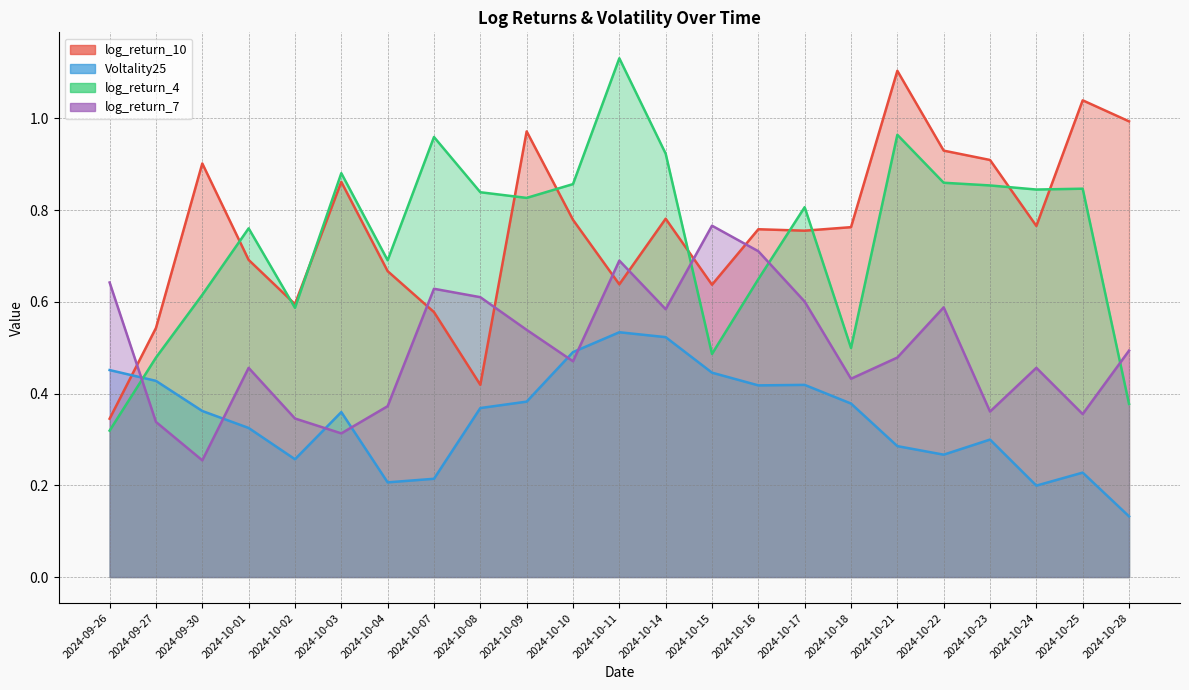

What is the difference between the log_return_4 values at 2024-10-07 and 2024-10-02?

0.4